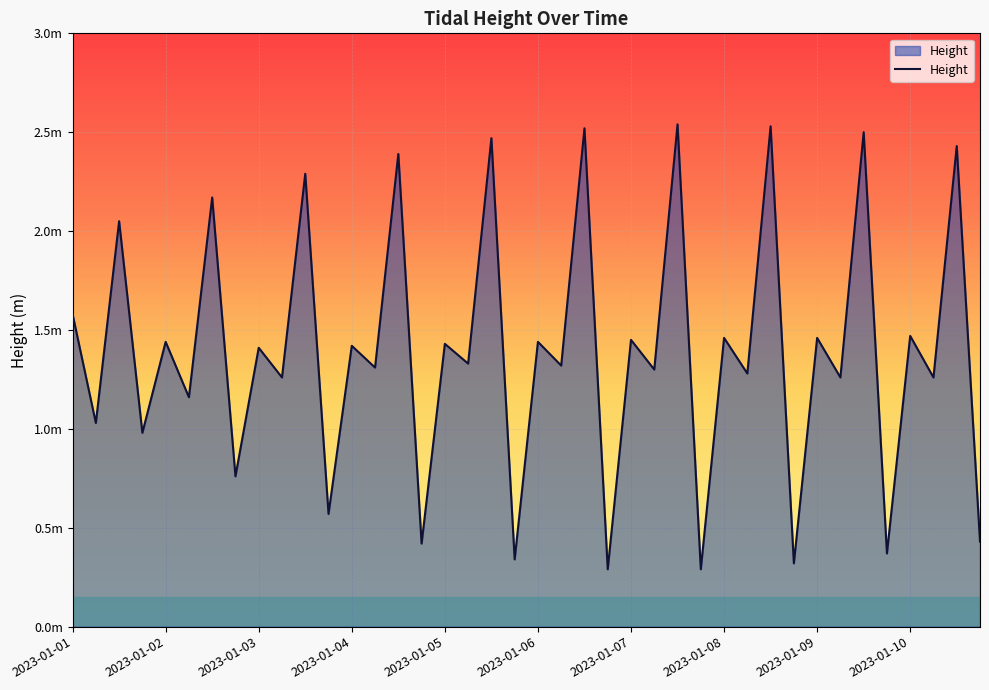

Does the chart have visible grid lines?

Yes